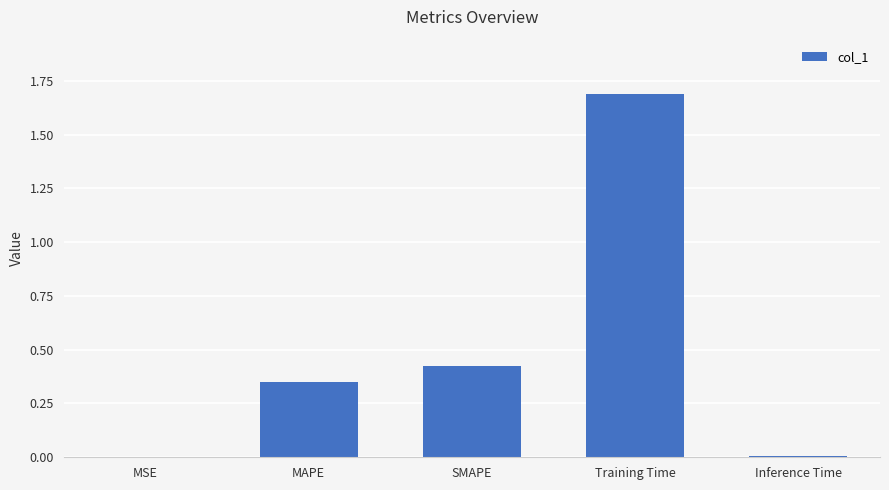

Which has a higher value, MSE or MAPE?

MAPE